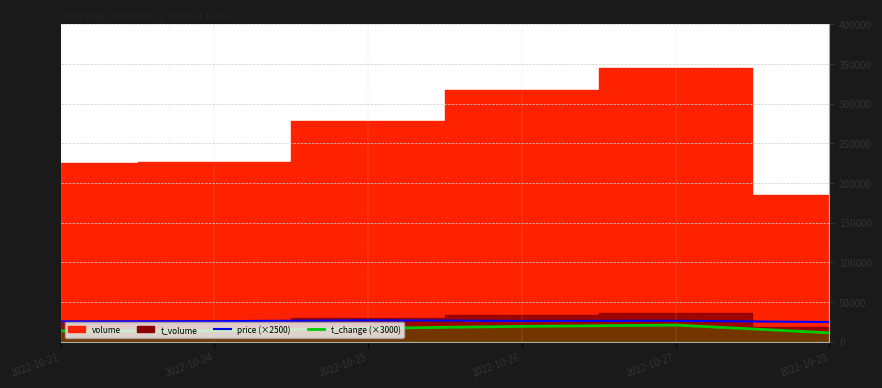

What is the lowest value of the t_change (×3000) series?

11190.0